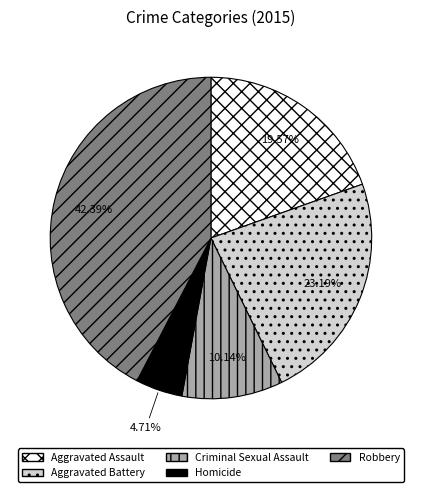

Is it true that Homicide is 15% of the pie?

False